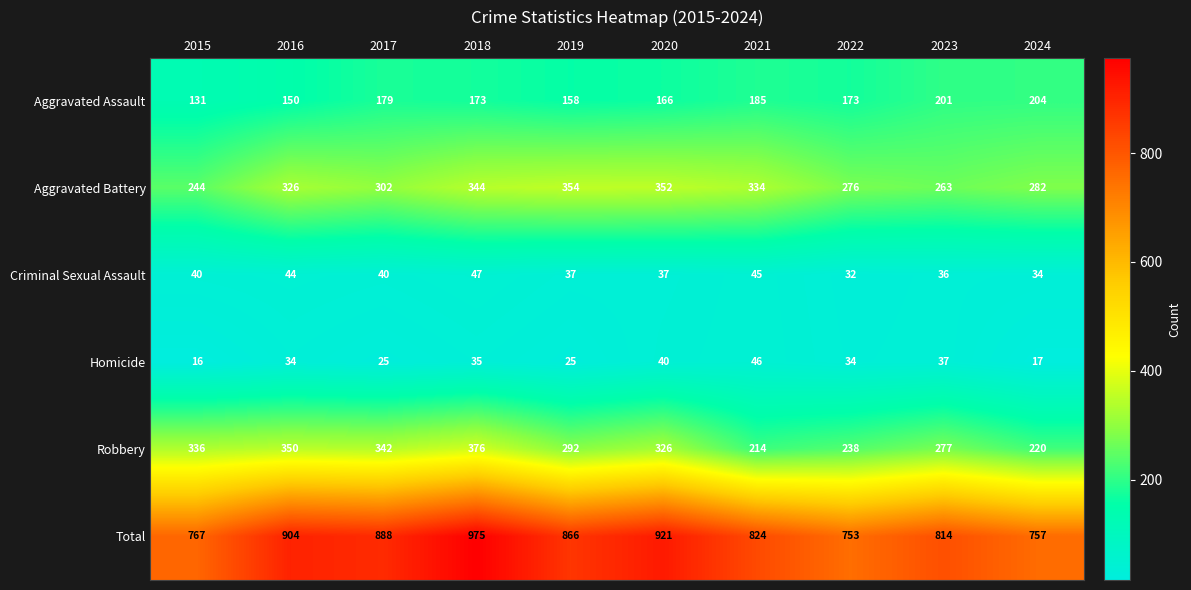

How many data points in Aggravated Assault are less than 173?

4